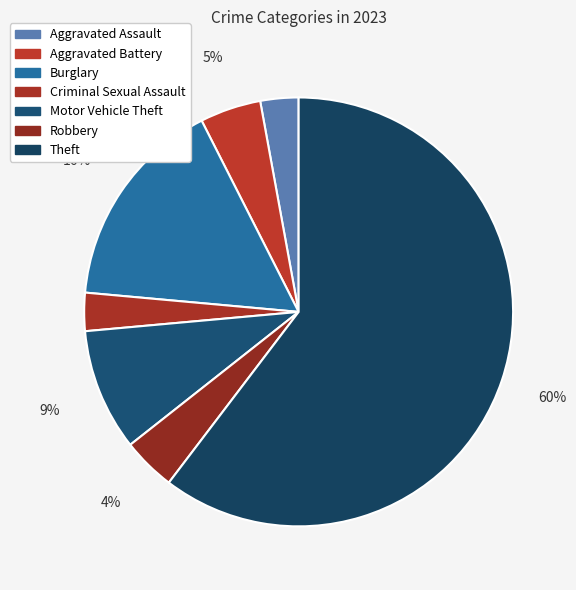

To the nearest percent, what percentage of the pie is Robbery?

4%